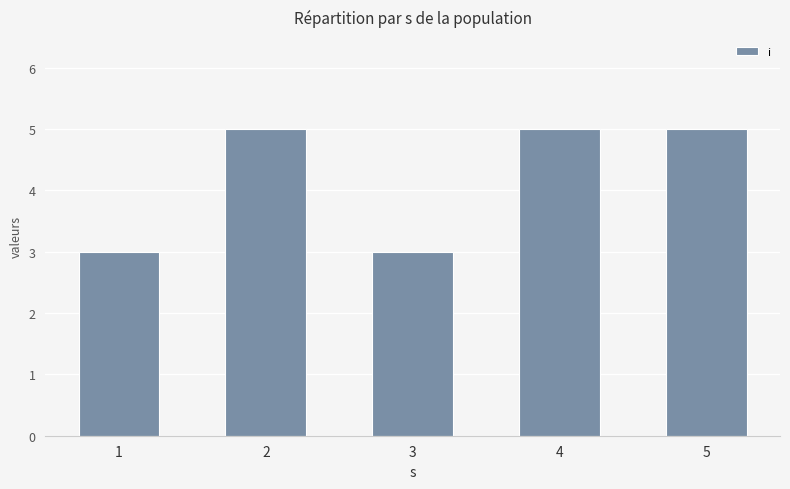

What is the greatest value displayed?

5